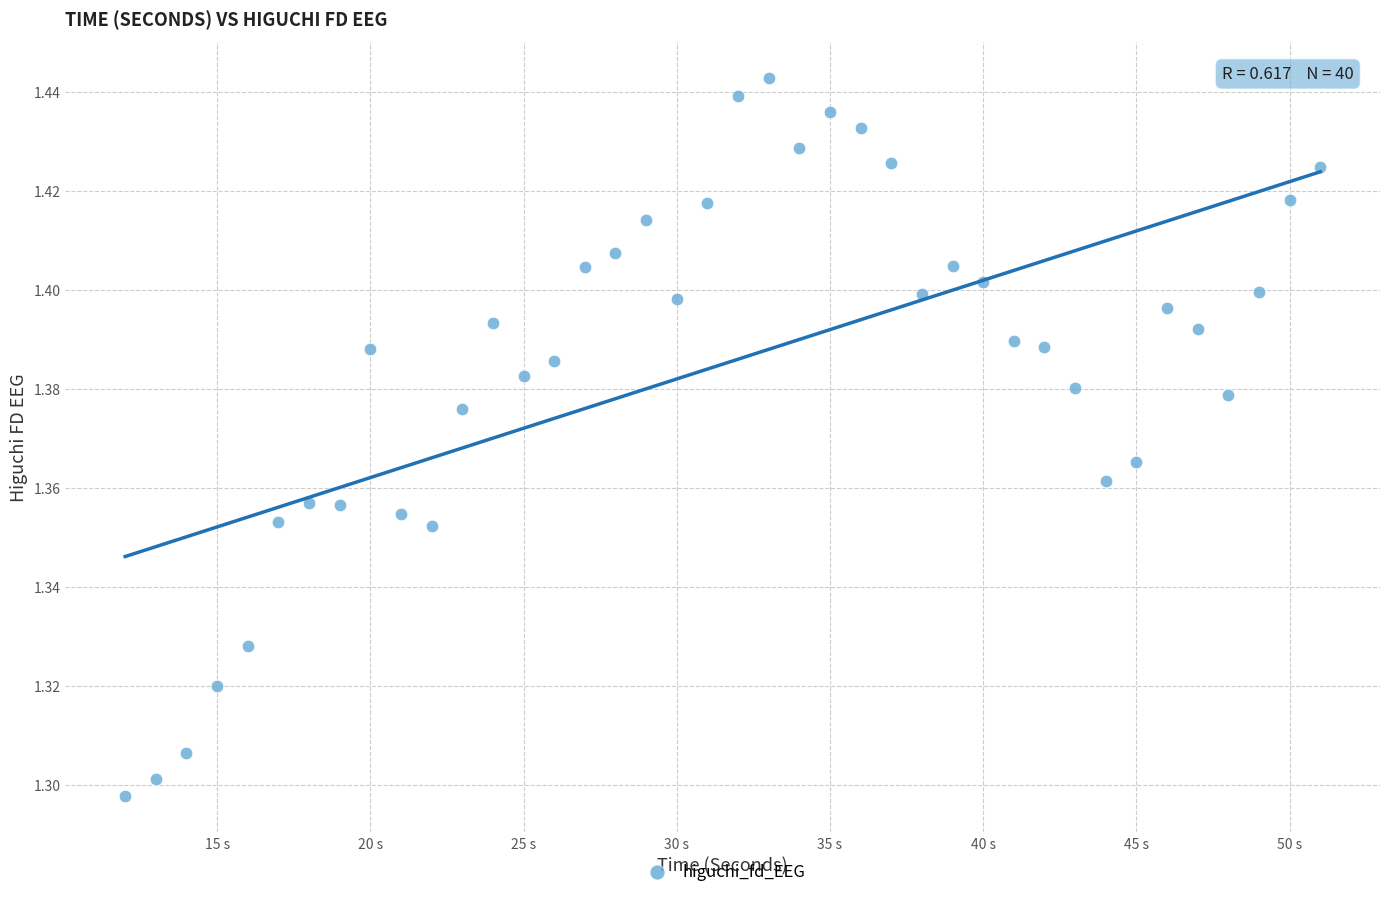

What is the range of X values (max minus min)?

39.0